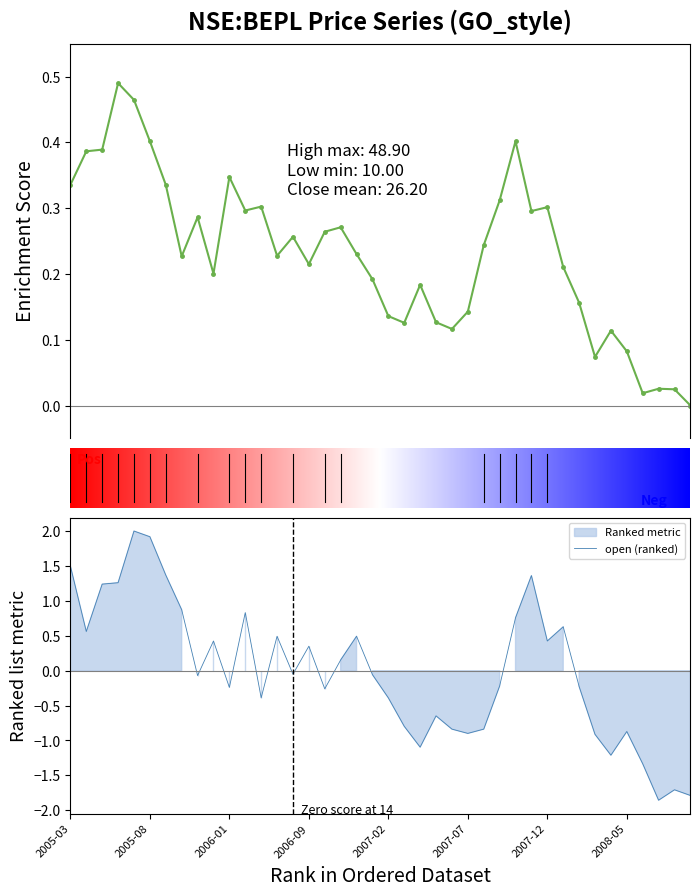

How many negative values does the open series have?

22